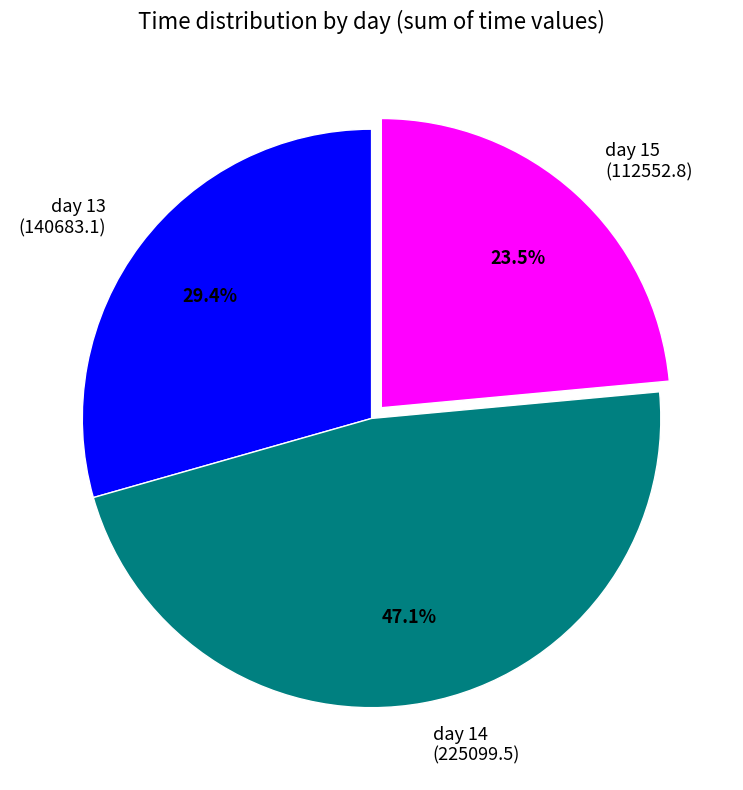

Is it true that day 13 is 21% of the pie?

False